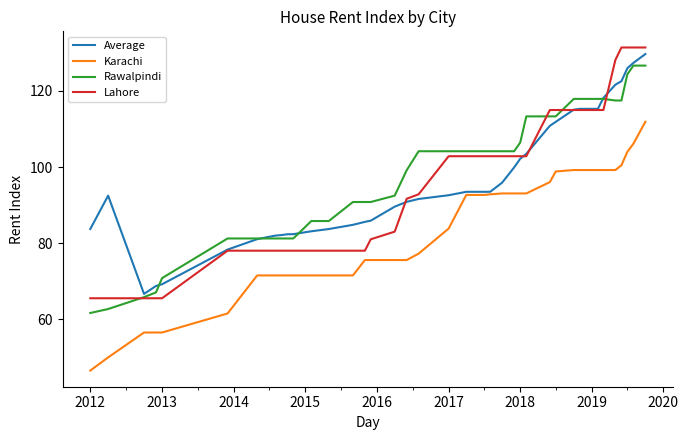

What is the lowest value of the Karachi series?

46.5